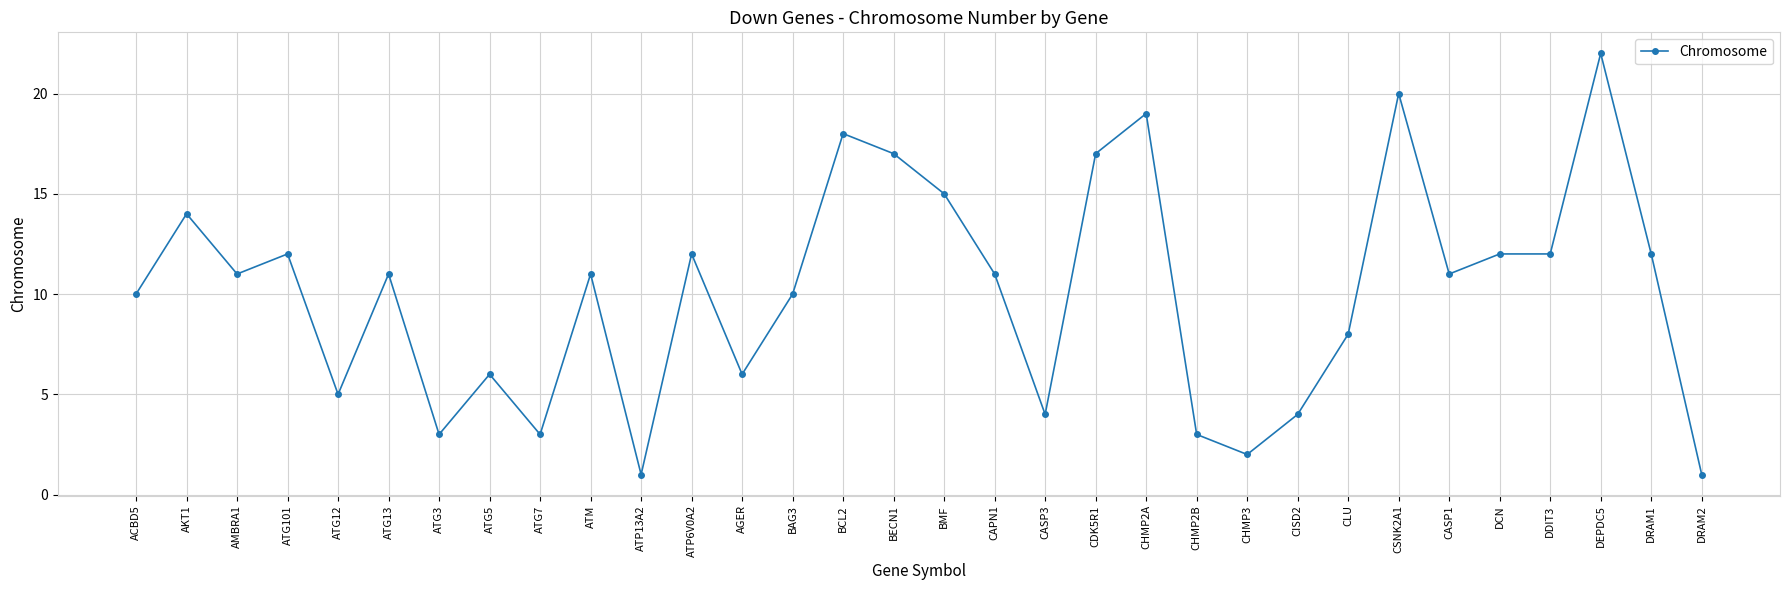

What is the label of the 17th point from the left?

BMF